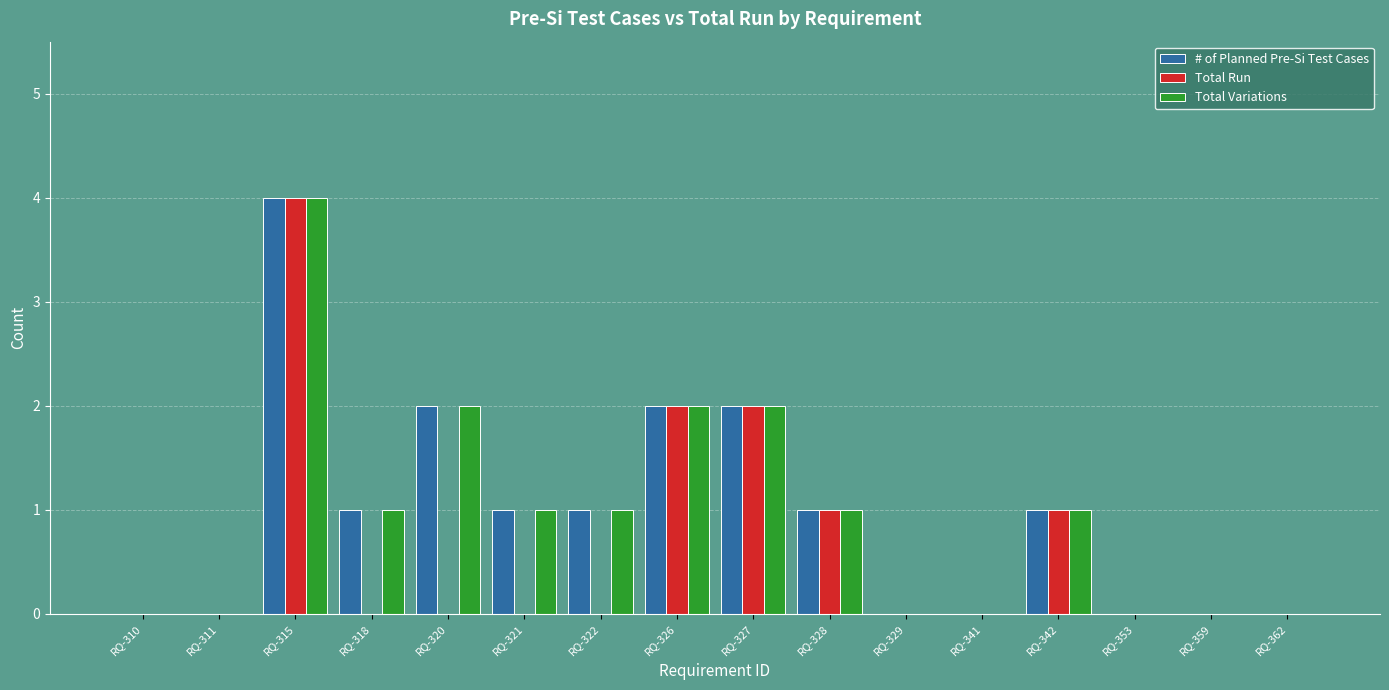

The # of Planned Pre-Si Test Cases series shows 0 at RQ-353. True or false?

True